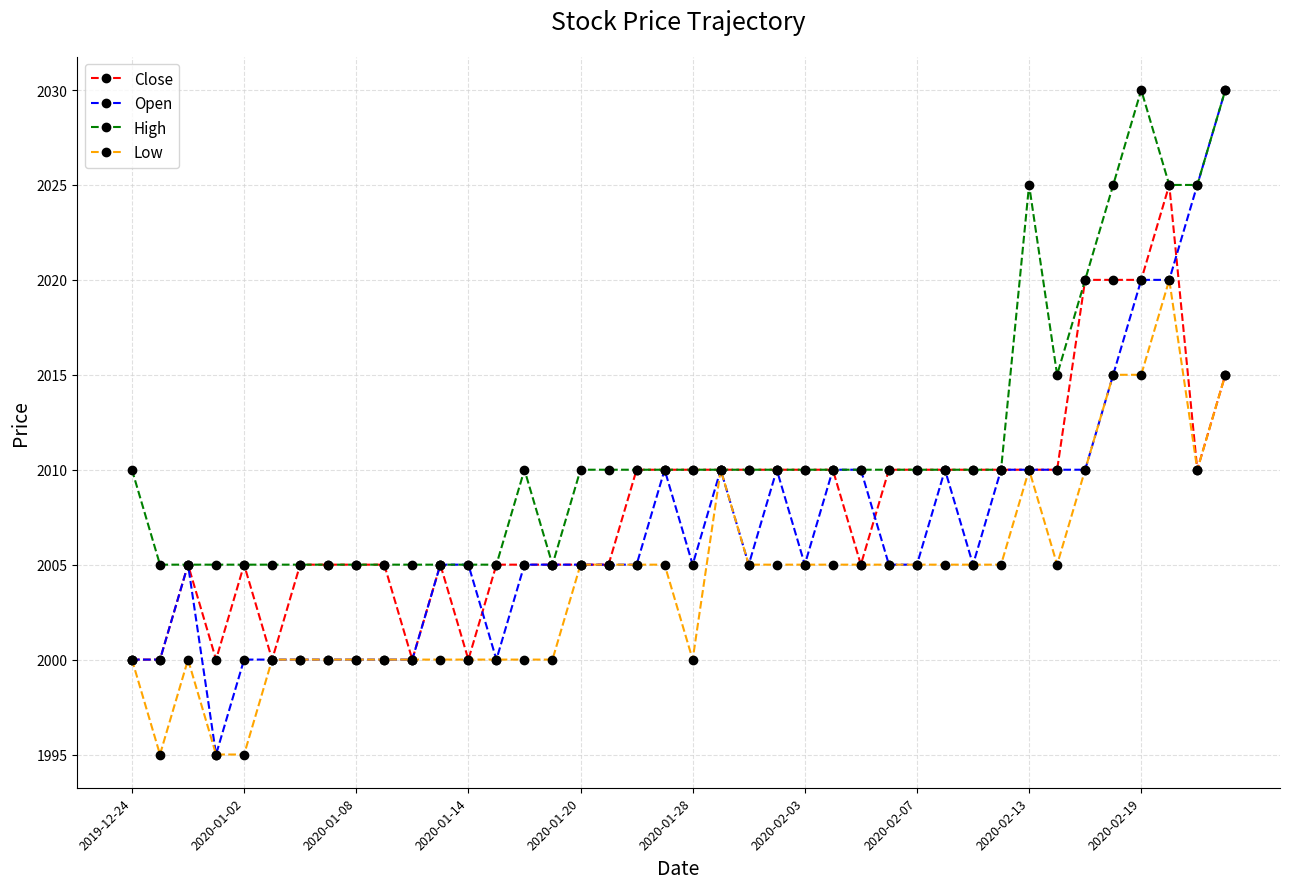

What are all the series names shown in the legend?

Close, Open, High, Low